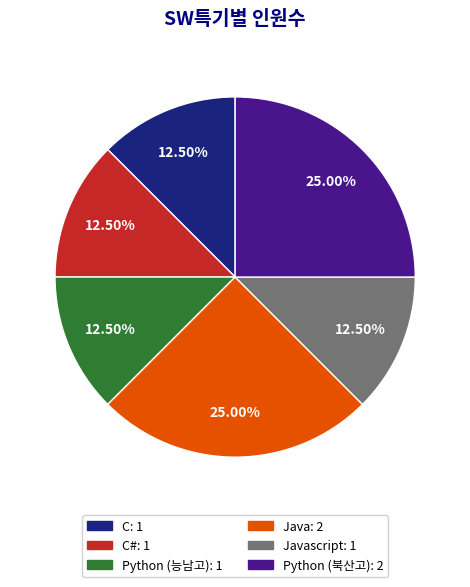

Does any single category account for the majority?

No